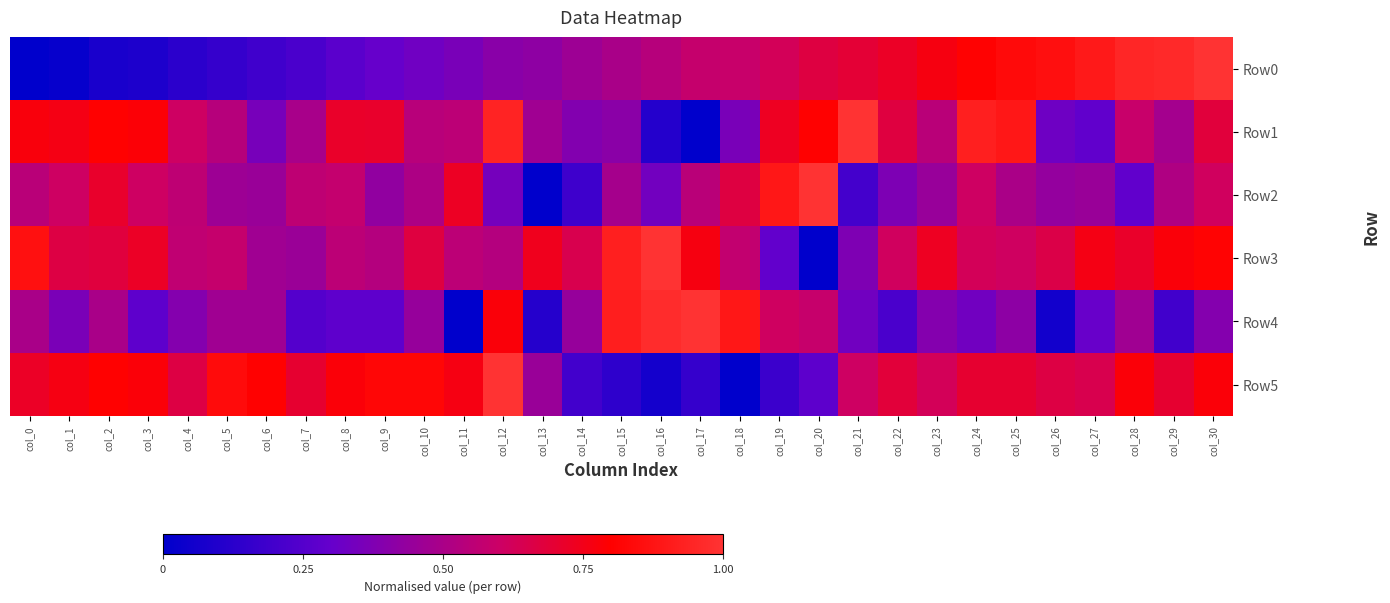

Which has a higher value, col_29 or col_21?

col_29